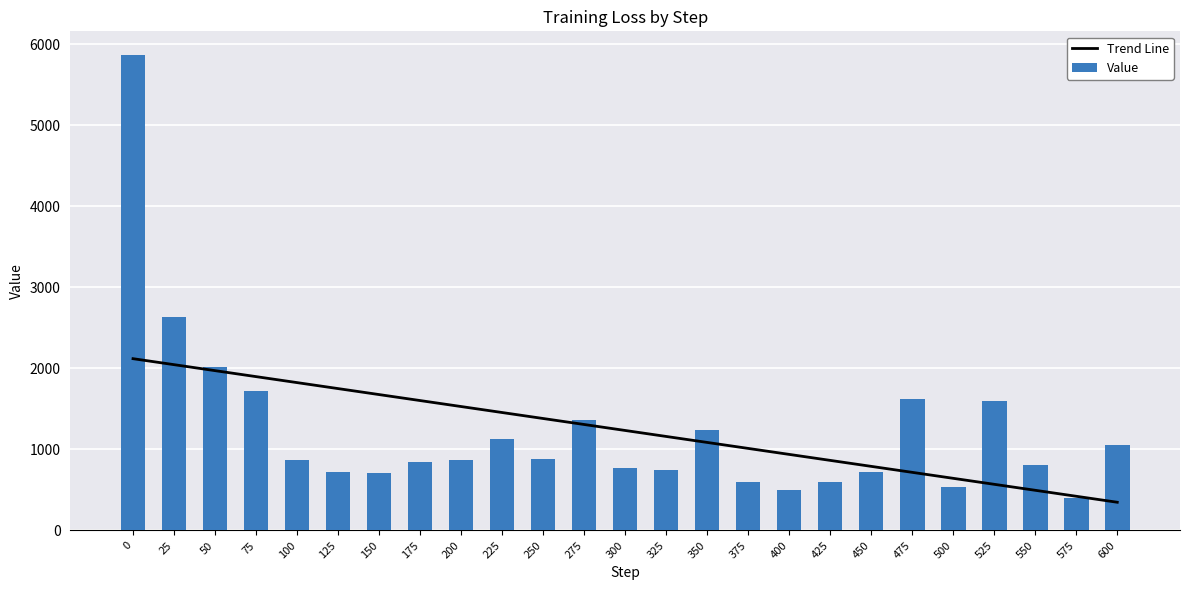

What is the total value across all series at 225?

2589.2